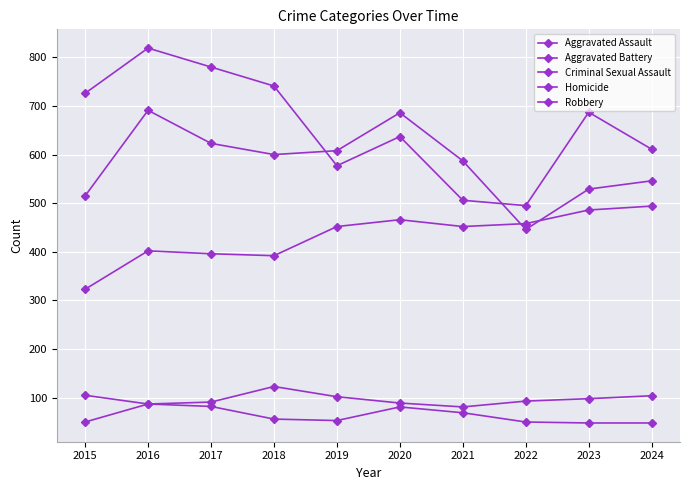

How many values in the Aggravated Battery series are below 600?

5